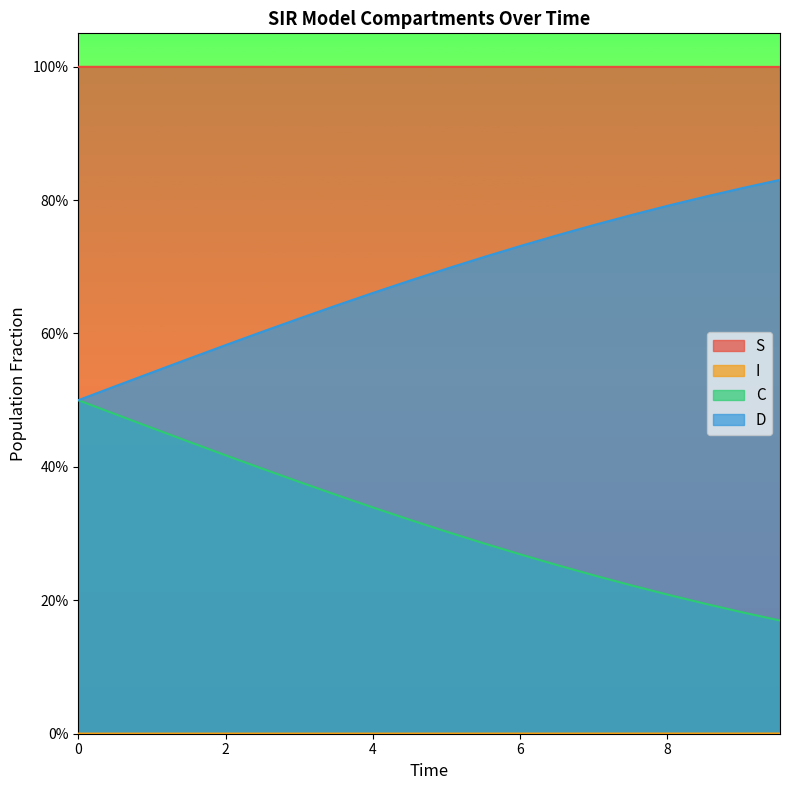

What is the value of the D point at the 3rd from the left?

0.5